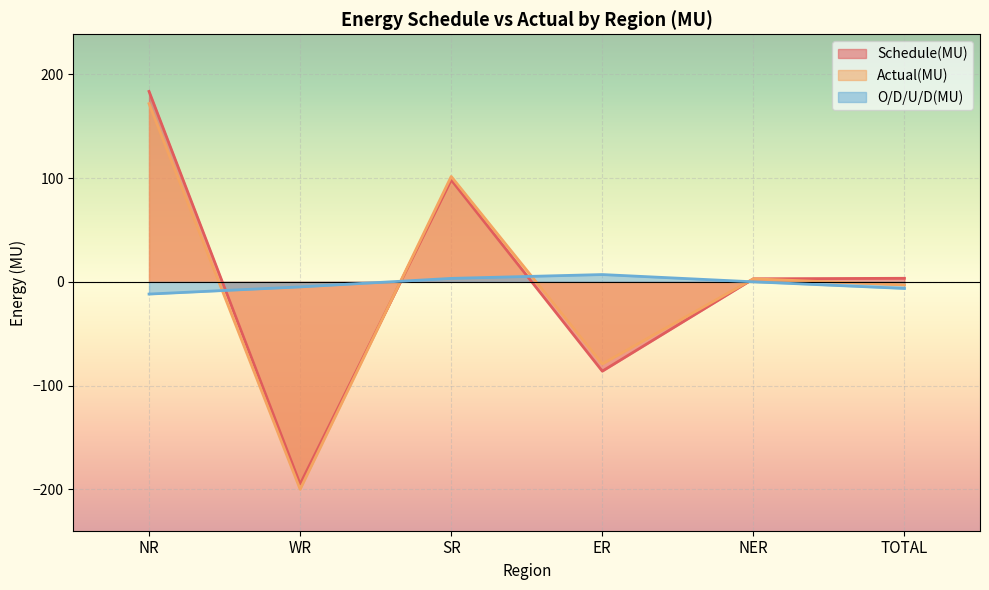

What is the total value across all series at WR?

-399.8